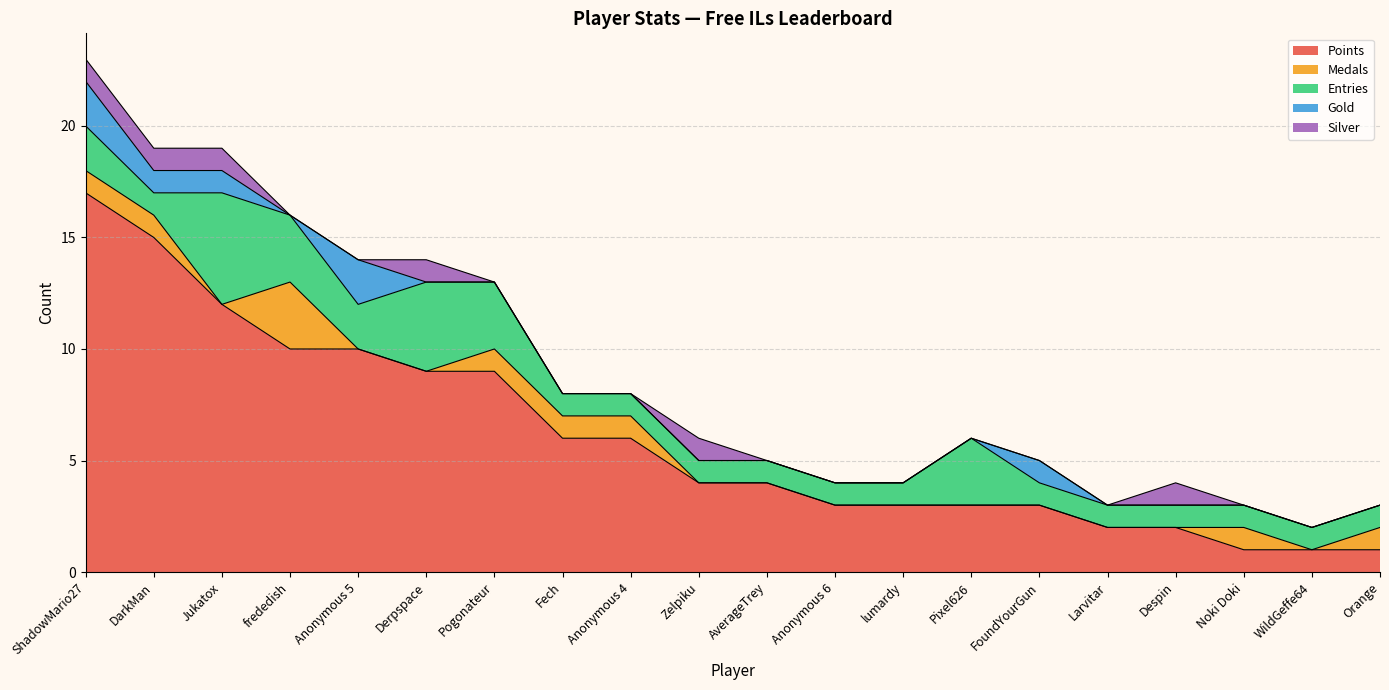

Reading left to right, transcribe all the data shown in this chart.

Points: 17	15	12	10	10	9	9	6	6	4	4	3	3	3	3	2	2	1	1	1
Medals: 1	1	0	3	0	0	1	1	1	0	0	0	0	0	0	0	0	1	0	1
Entries: 2	1	5	3	2	4	3	1	1	1	1	1	1	3	1	1	1	1	1	1
Gold: 2	1	1	0	2	0	0	0	0	0	0	0	0	0	1	0	0	0	0	0
Silver: 1	1	1	0	0	1	0	0	0	1	0	0	0	0	0	0	1	0	0	0